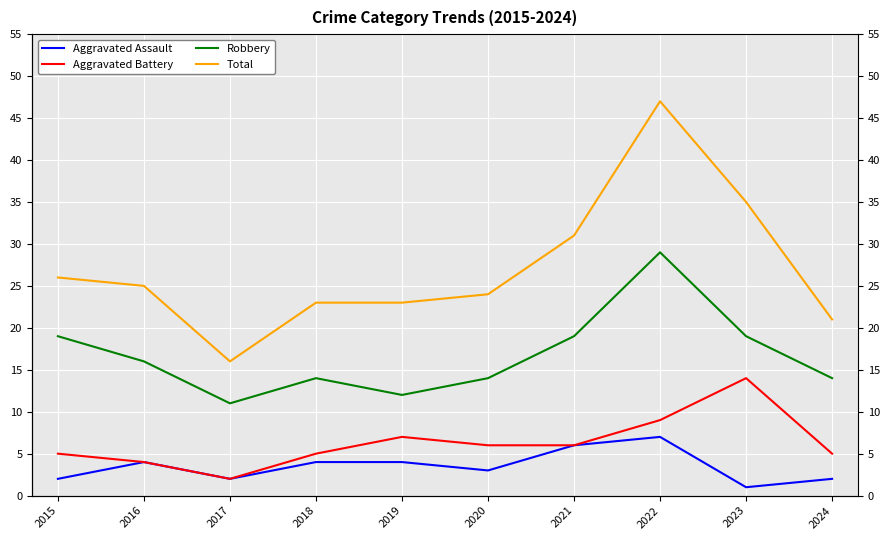

How many interior local peaks does the Aggravated Assault series have?

2